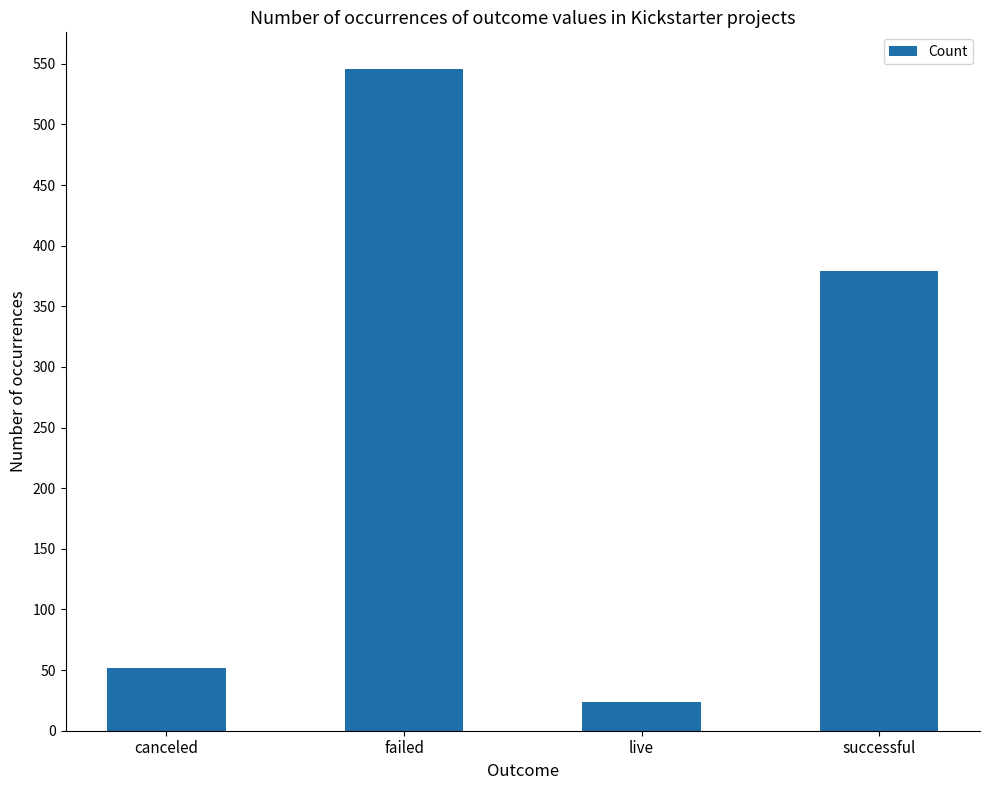

What position from the left is successful?

4